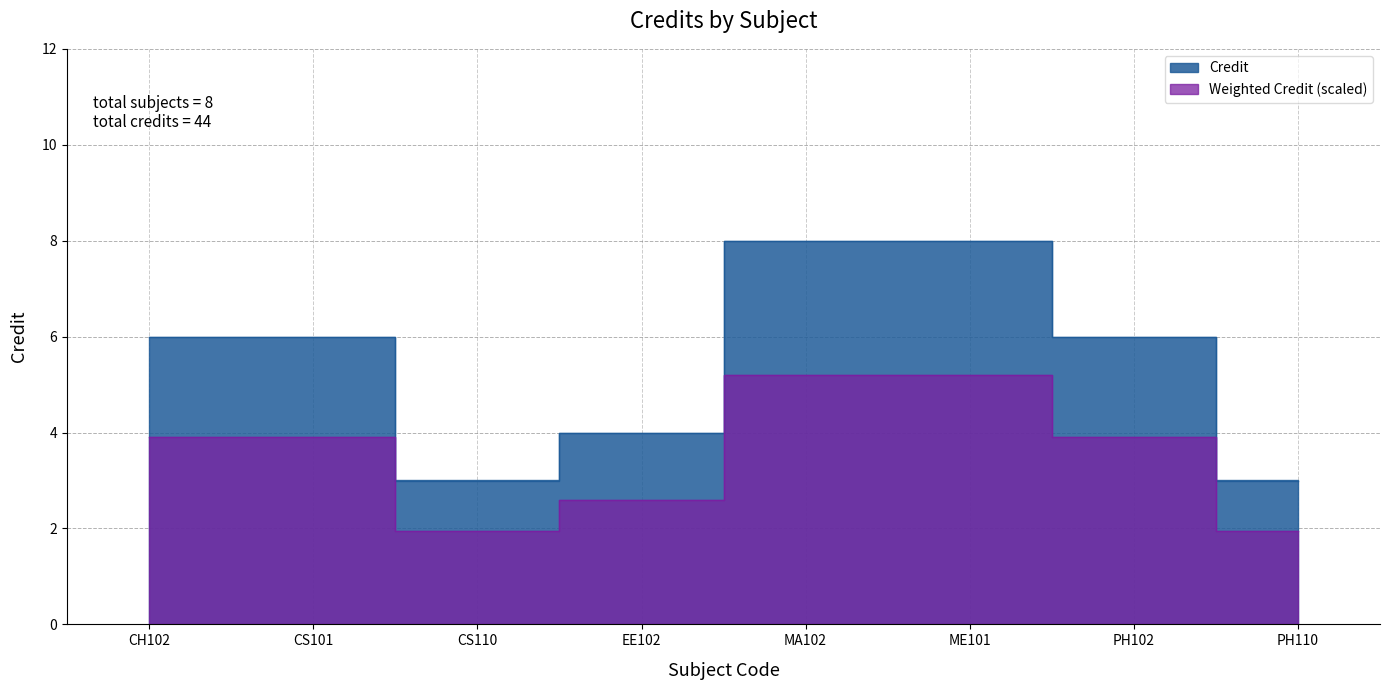

Where is the first local minimum?

CS110